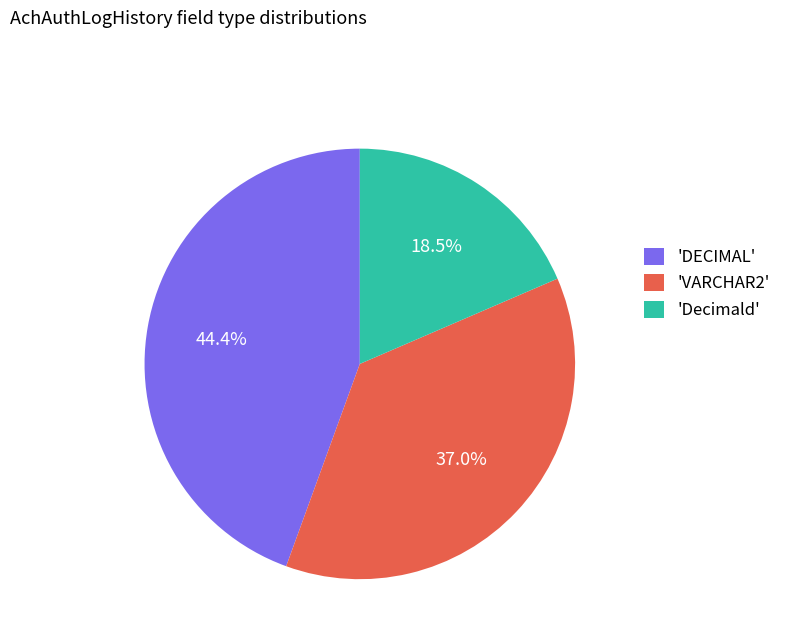

How many slices are in this pie chart?

3